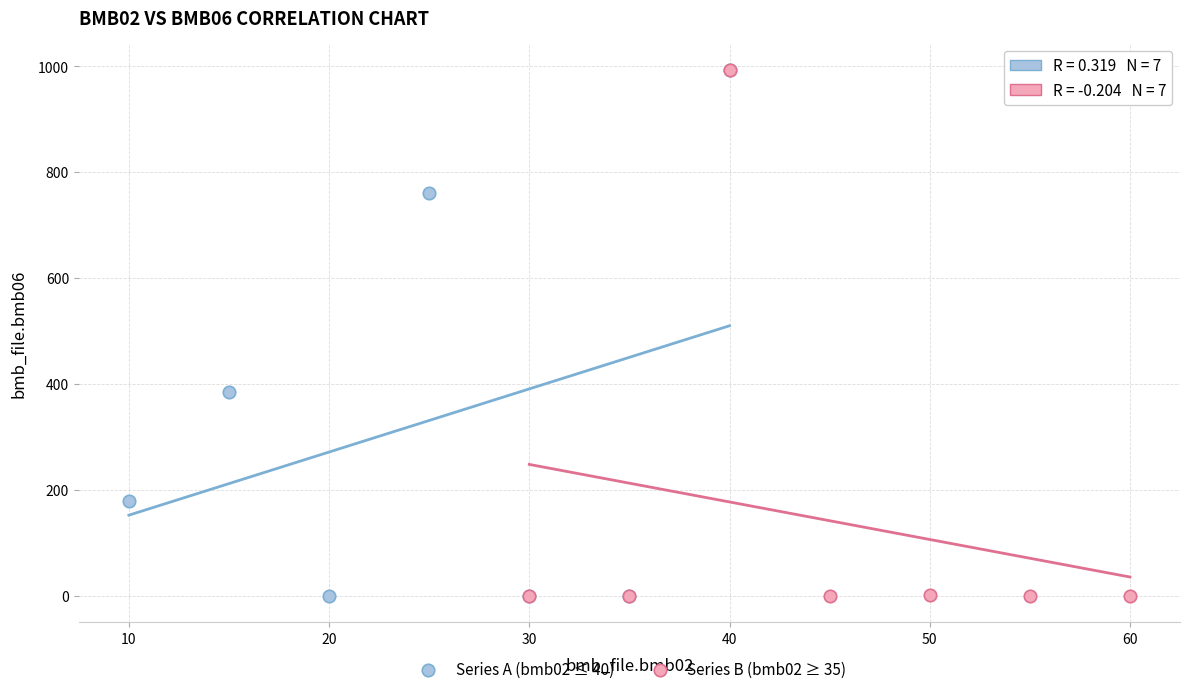

What are all the series names shown in the legend?

Series A (bmb02 ≤ 40), Series B (bmb02 ≥ 35)